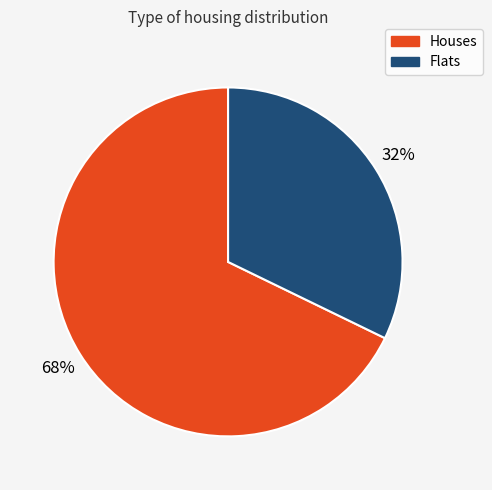

To the nearest percent, what is the difference between the largest and smallest slice percentages?

36%